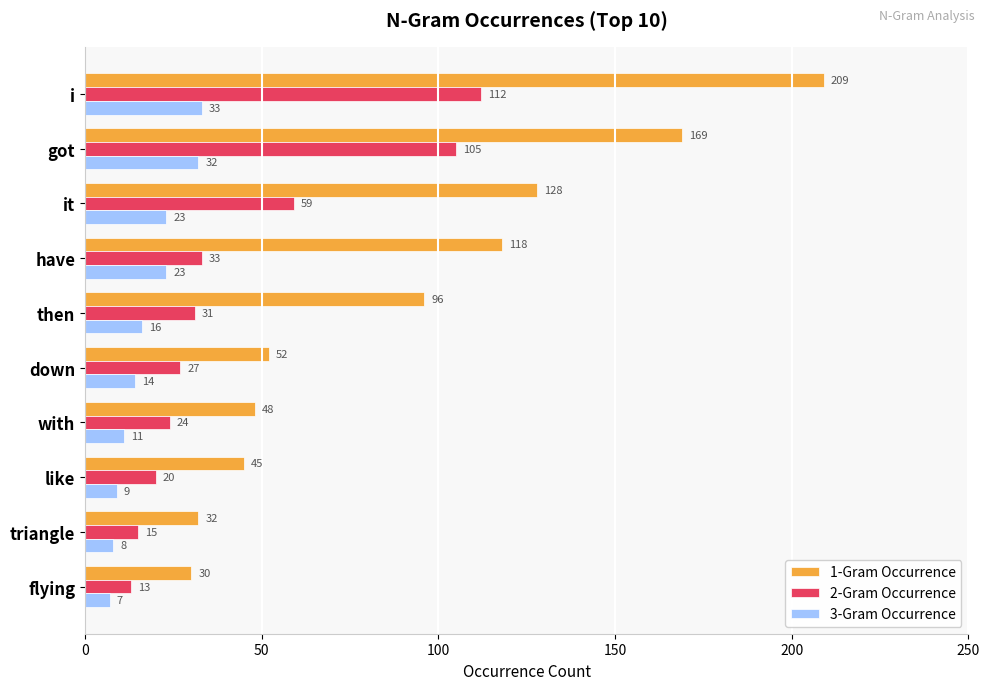

Where is 1-Gram Occurrence nearest to the value 119?

have